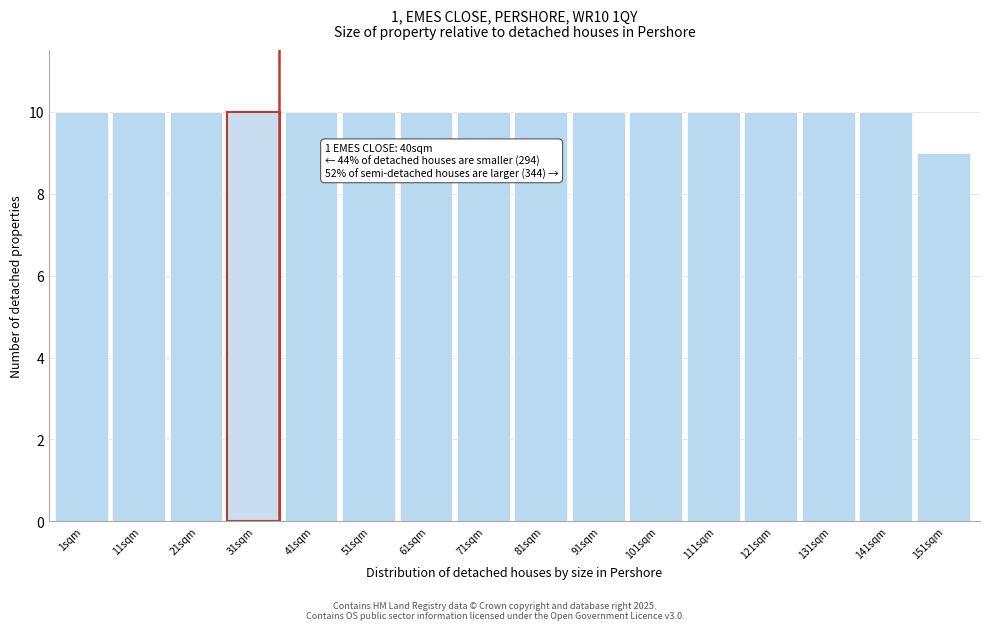

Reading left to right, extract all data points from this chart.

10	10	10	10	10	10	10	10	10	10	10	10	10	10	10	9